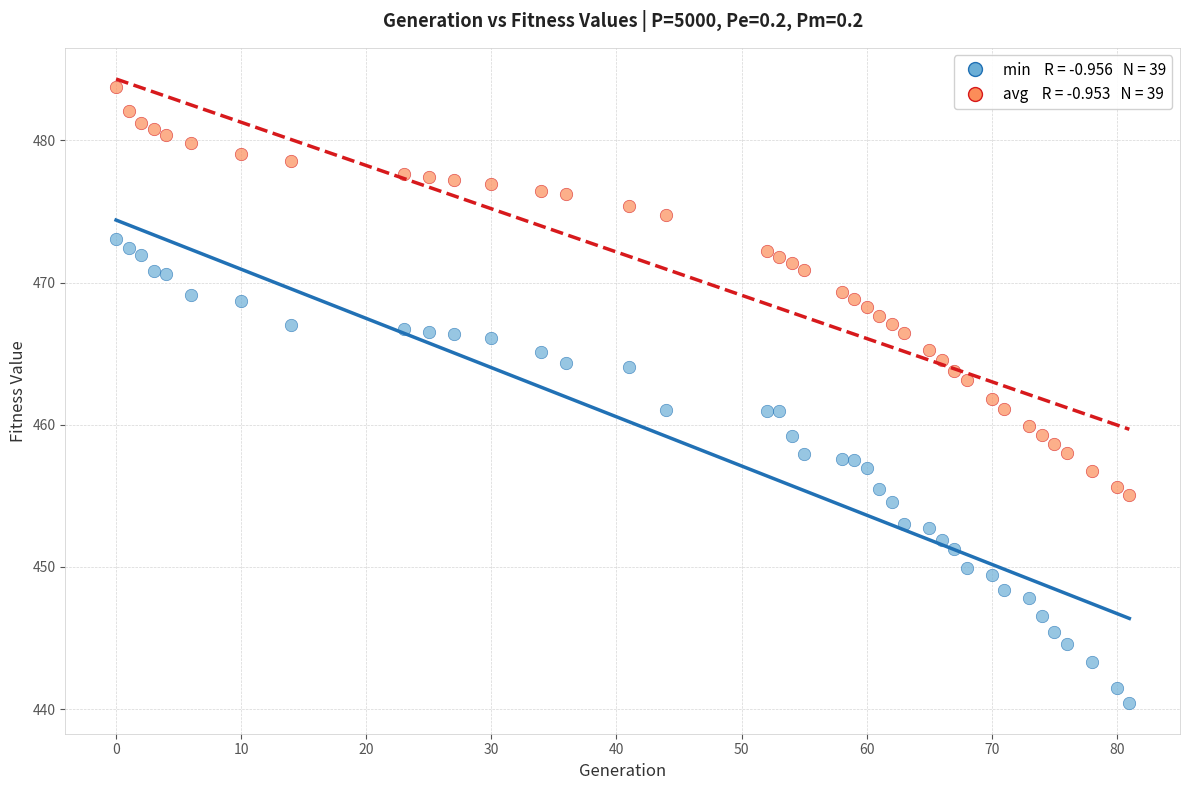

Across all data points, what is the range of X values (max minus min)?

81.0